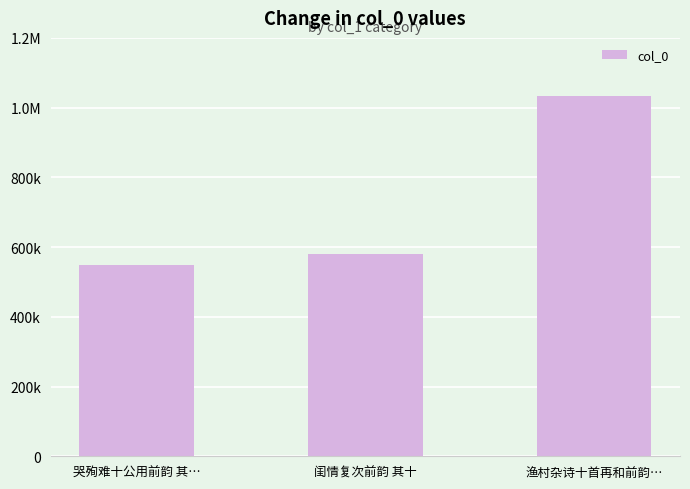

How many bars are there in total?

3